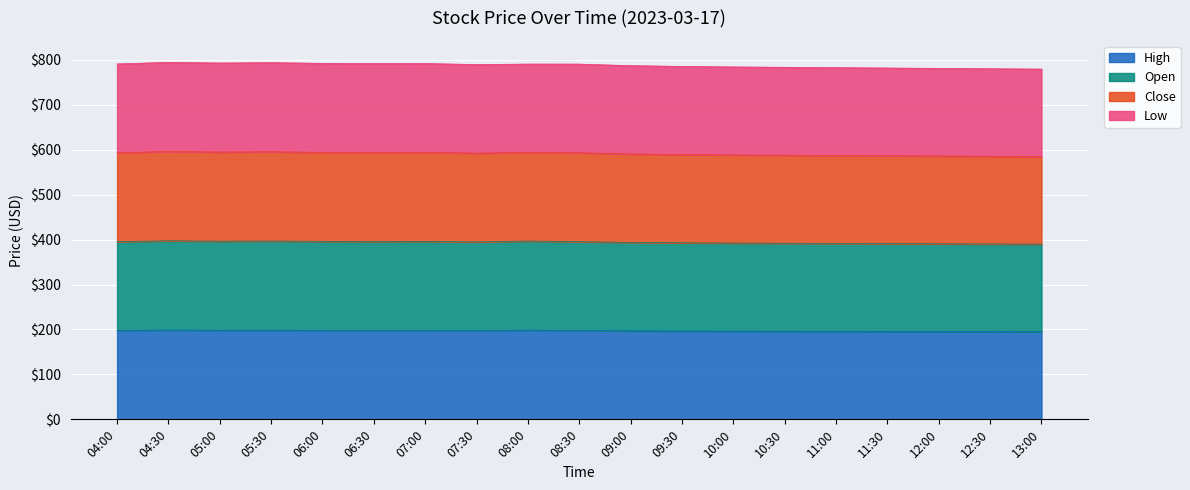

Is it true that High equals 80.4 at 04:30?

False